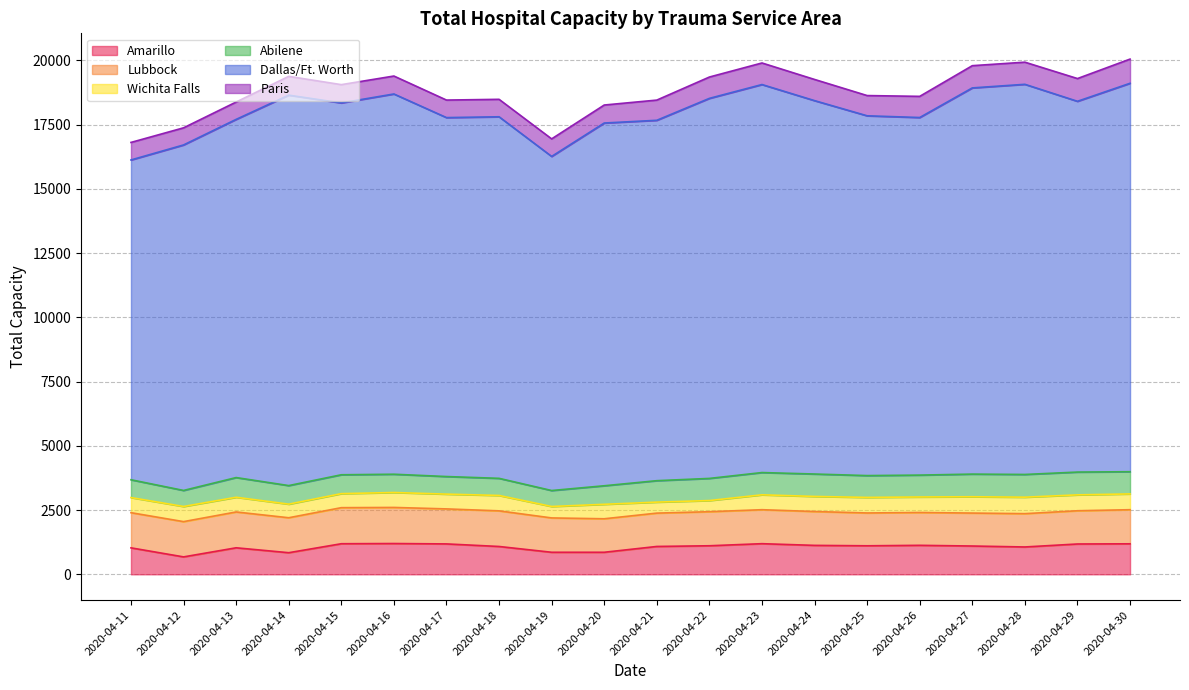

Reading left to right, what are all the values shown in this chart?

Amarillo: 1030	678	1032	841	1190	1198	1183	1083	858	858	1084	1111	1192	1126	1110	1128	1101	1064	1180	1187
Lubbock: 1368	1372	1394	1360	1403	1404	1362	1386	1336	1303	1297	1325	1322	1317	1277	1277	1282	1296	1293	1327
Wichita Falls: 588	589	572	529	546	581	575	599	445	563	428	434	579	587	605	604	635	641	618	614
Abilene: 693	624	766	722	734	711	684	666	621	721	834	861	866	872	849	851	881	884	887	864
Dallas/Ft. Worth: 12442	13442	13936	15190	14467	14794	13965	14067	12998	14113	14021	14786	15096	14527	13998	13912	15025	15179	14425	15112
Paris: 682	666	675	731	711	698	682	679	683	700	786	830	839	824	787	823	865	861	885	941